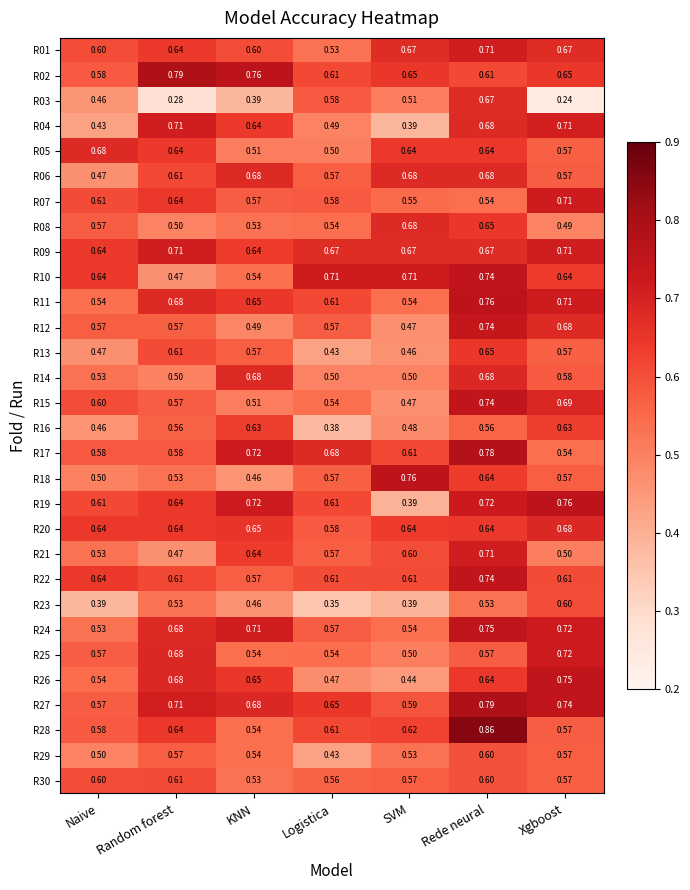

Which label corresponds to the smallest value in the chart?

Xgboost